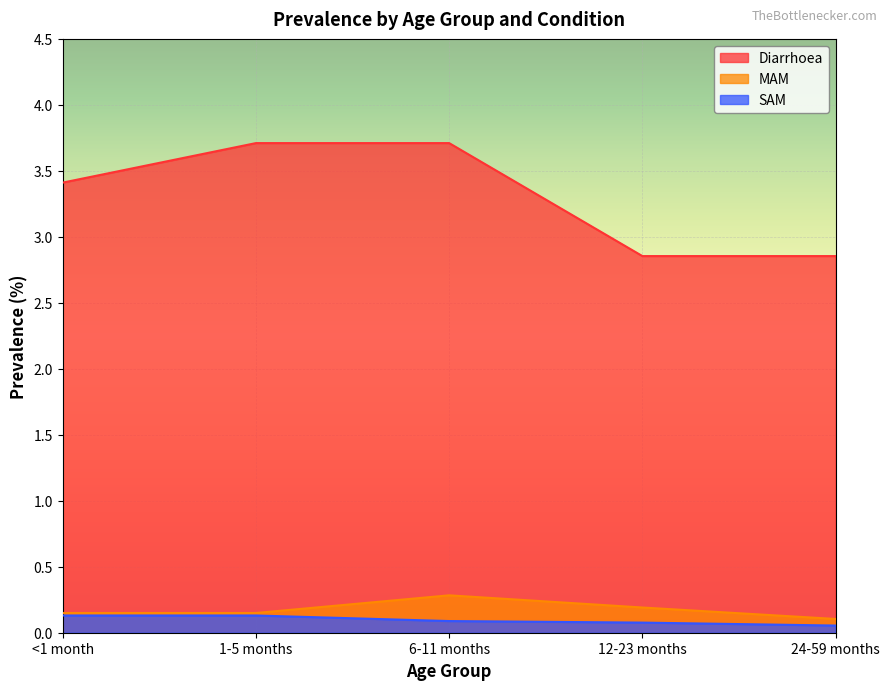

What are all the series names shown in the legend?

Diarrhoea, MAM, SAM